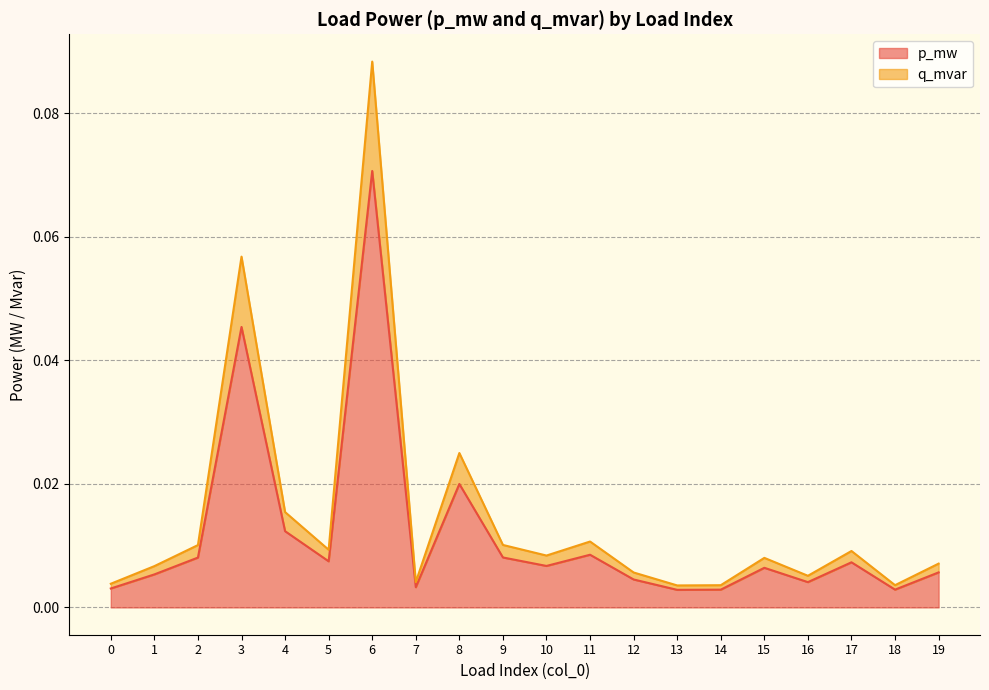

Rank the categories by p_mw value from highest to lowest.

6, 3, 8, 4, 11, 9, 2, 5, 17, 10, 15, 19, 1, 12, 16, 7, 0, 18, 14, 13